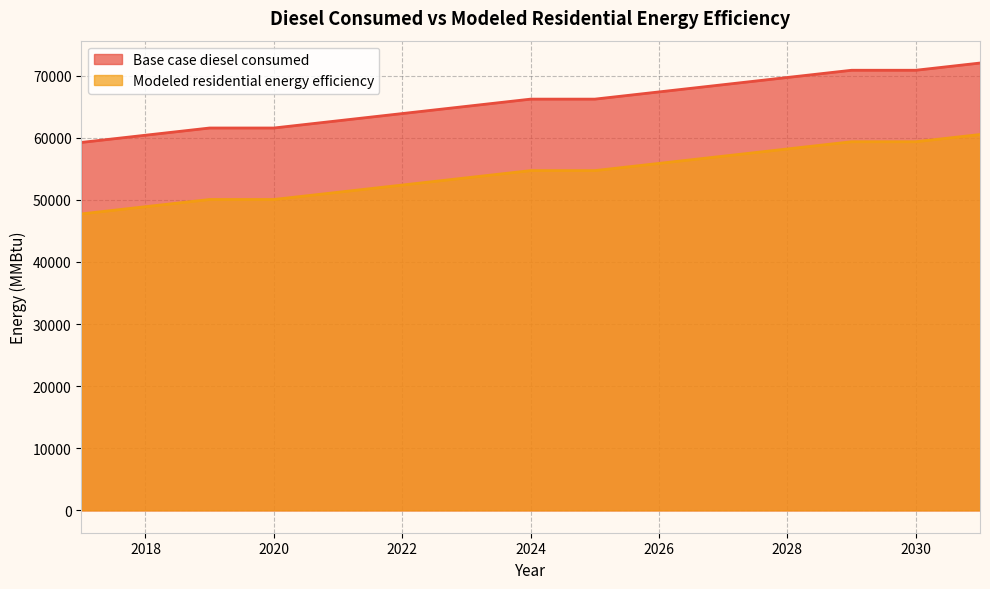

True or false: Base case diesel consumed and Modeled residential energy efficiency cross at least once.

False